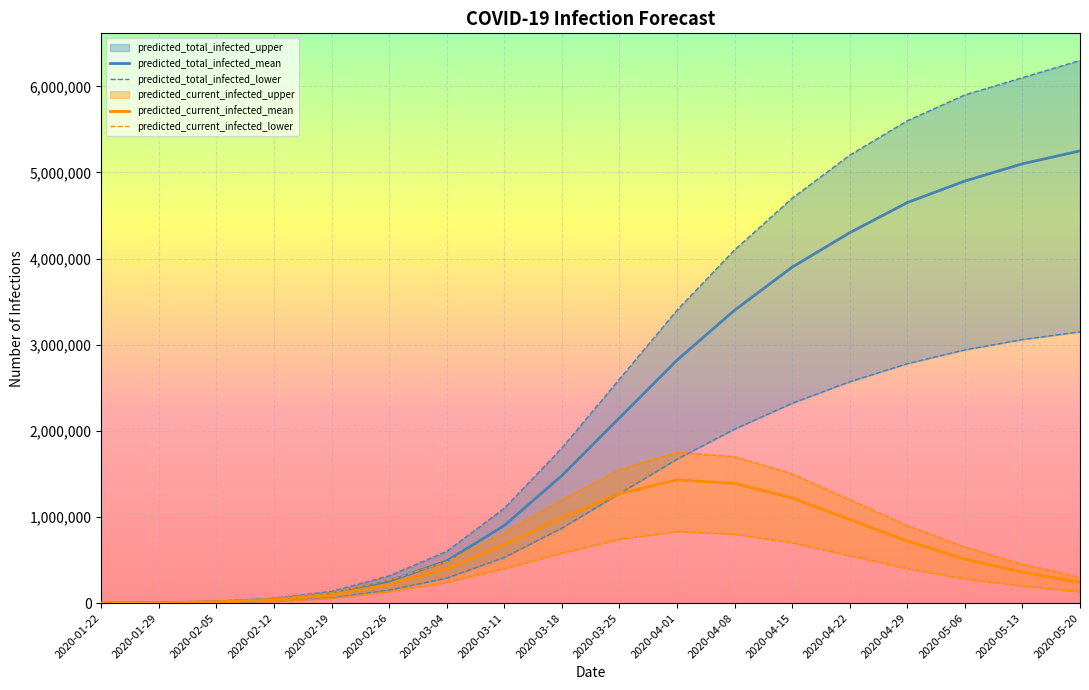

What is the label of the 5th point from the left?

2020-02-19